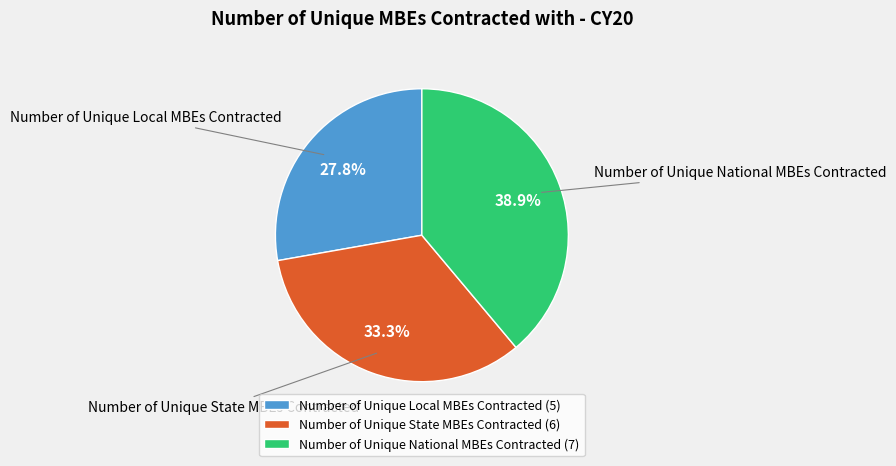

To the nearest percent, what is the difference between the Number of Unique State MBEs Contracted and Number of Unique Local MBEs Contracted slice percentages?

6%